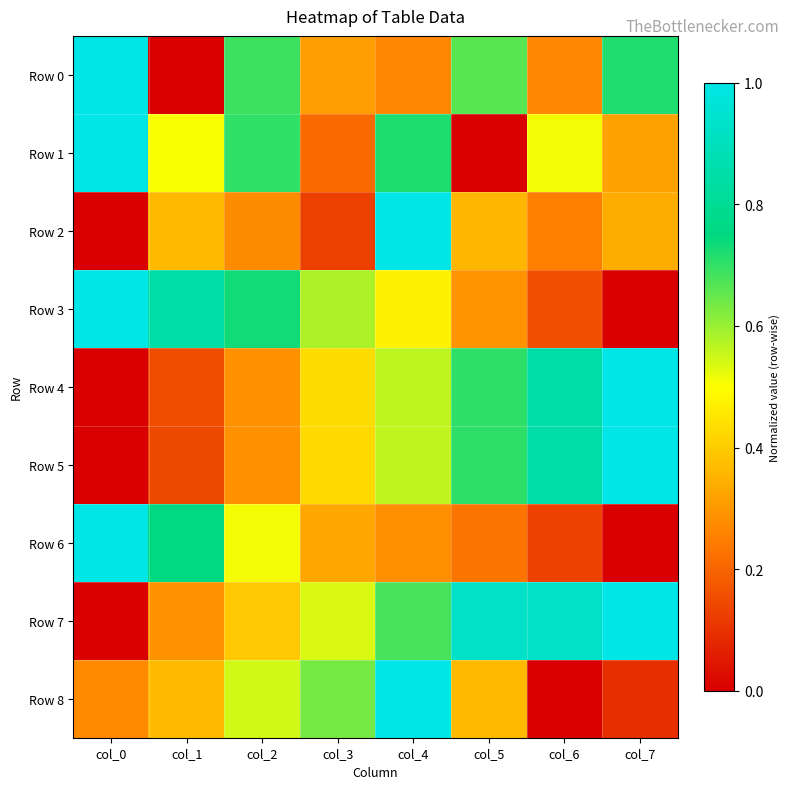

Reading left to right, extract all data points from this chart.

Row 0: col_0=1.0	col_1=0.0	col_2=0.7	col_3=0.3	col_4=0.3	col_5=0.7	col_6=0.3	col_7=0.7
Row 1: col_0=1.0	col_1=0.5	col_2=0.7	col_3=0.2	col_4=0.7	col_5=0.0	col_6=0.5	col_7=0.3
Row 2: col_0=0.0	col_1=0.4	col_2=0.3	col_3=0.1	col_4=1.0	col_5=0.4	col_6=0.2	col_7=0.3
Row 3: col_0=1.0	col_1=0.8	col_2=0.7	col_3=0.6	col_4=0.5	col_5=0.3	col_6=0.2	col_7=0.0
Row 4: col_0=0.0	col_1=0.1	col_2=0.3	col_3=0.4	col_4=0.6	col_5=0.7	col_6=0.8	col_7=1.0
Row 5: col_0=0.0	col_1=0.1	col_2=0.3	col_3=0.4	col_4=0.6	col_5=0.7	col_6=0.8	col_7=1.0
Row 6: col_0=1.0	col_1=0.8	col_2=0.5	col_3=0.3	col_4=0.3	col_5=0.2	col_6=0.1	col_7=0.0
Row 7: col_0=0.0	col_1=0.3	col_2=0.4	col_3=0.5	col_4=0.7	col_5=0.9	col_6=0.9	col_7=1.0
Row 8: col_0=0.3	col_1=0.4	col_2=0.5	col_3=0.6	col_4=1.0	col_5=0.4	col_6=0.0	col_7=0.1